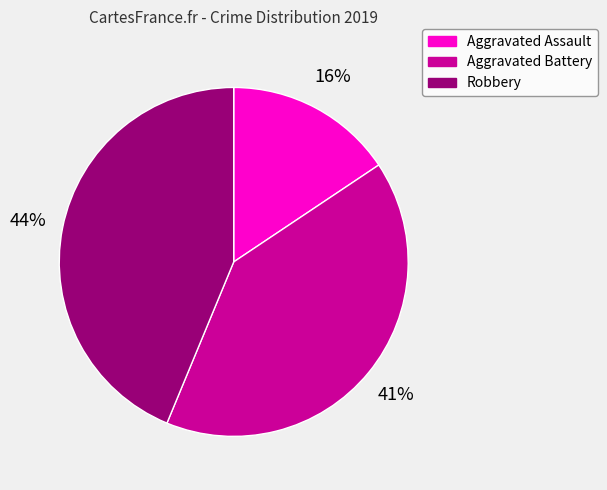

What is the ratio of the value at Robbery to the value at Aggravated Assault?

2.8